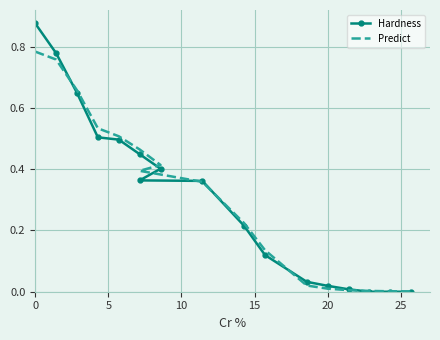

Which series has the widest spread of values?

Hardness